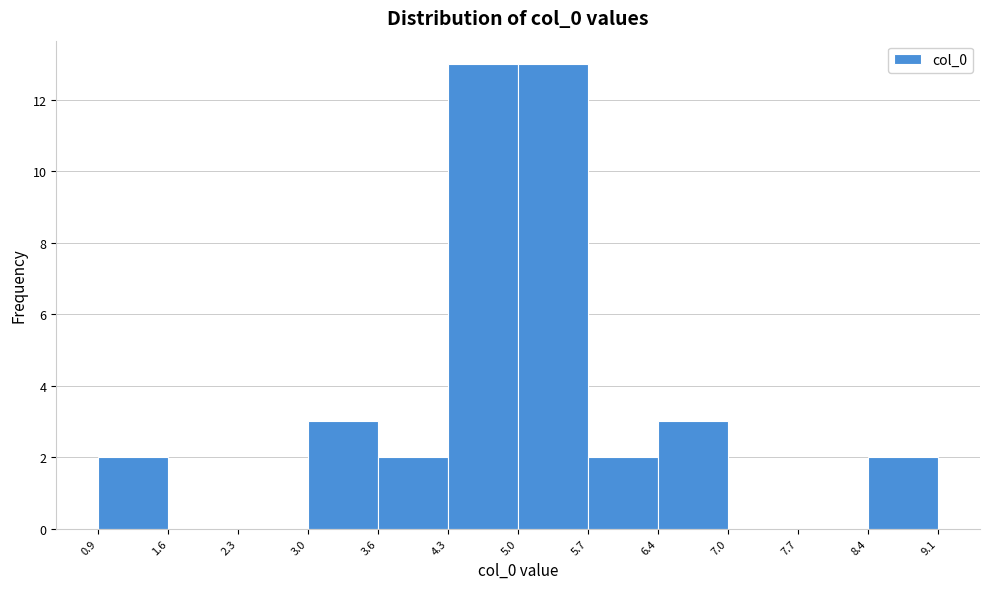

Reading left to right, transcribe this chart: for each bar, give the range it covers on the x-axis and its height. The values are not printed on the chart, so give them approximately, as read against the axis.

0.9 to 1.6: 2
1.6 to 2.3: 0
2.3 to 3.0: 0
3.0 to 3.6: 3
3.6 to 4.3: 2
4.3 to 5.0: 13
5.0 to 5.7: 13
5.7 to 6.4: 2
6.4 to 7.0: 3
7.0 to 7.7: 0
7.7 to 8.4: 0
8.4 to 9.1: 2